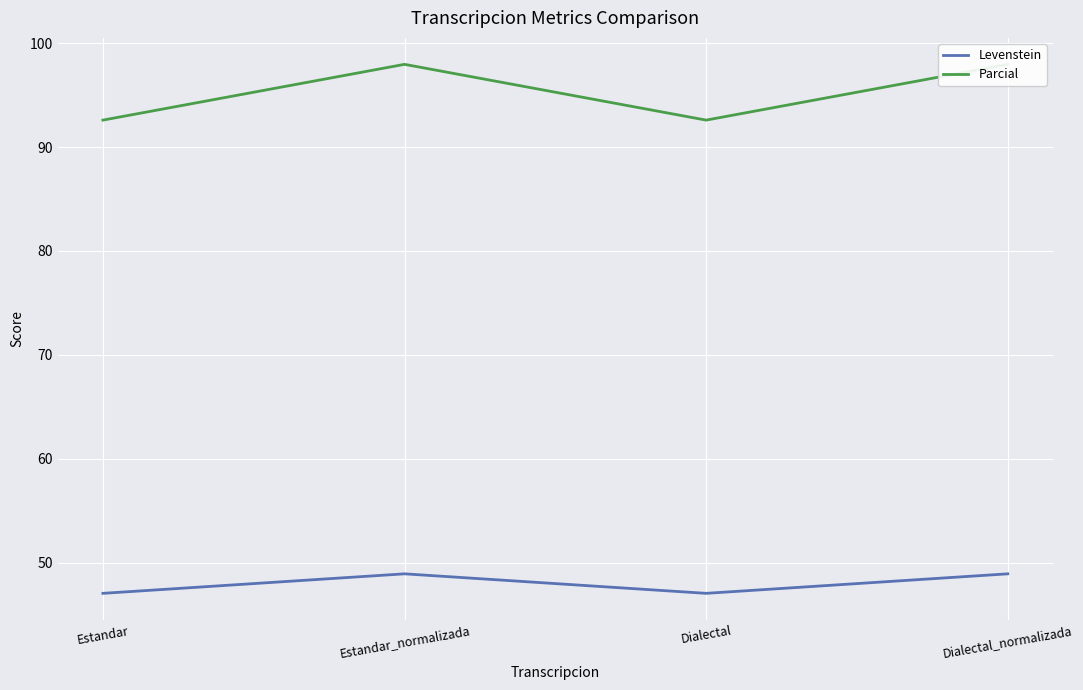

At how many categories does at least one series exceed 75?

4